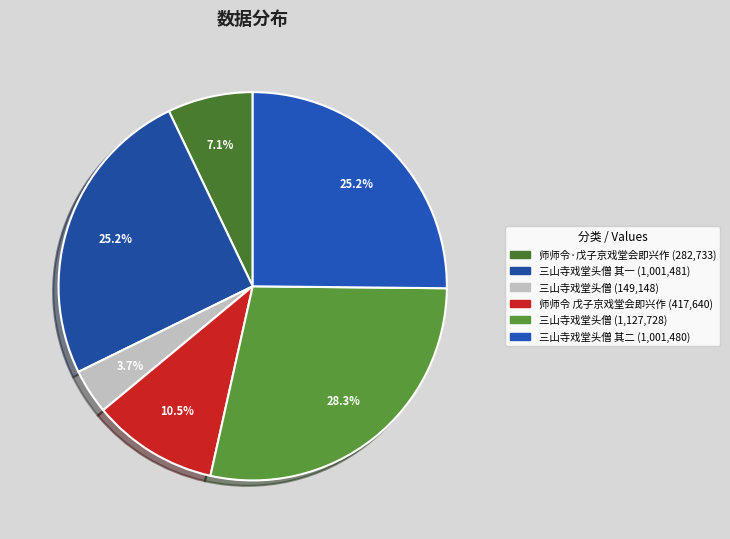

How many segments does this pie chart have?

6